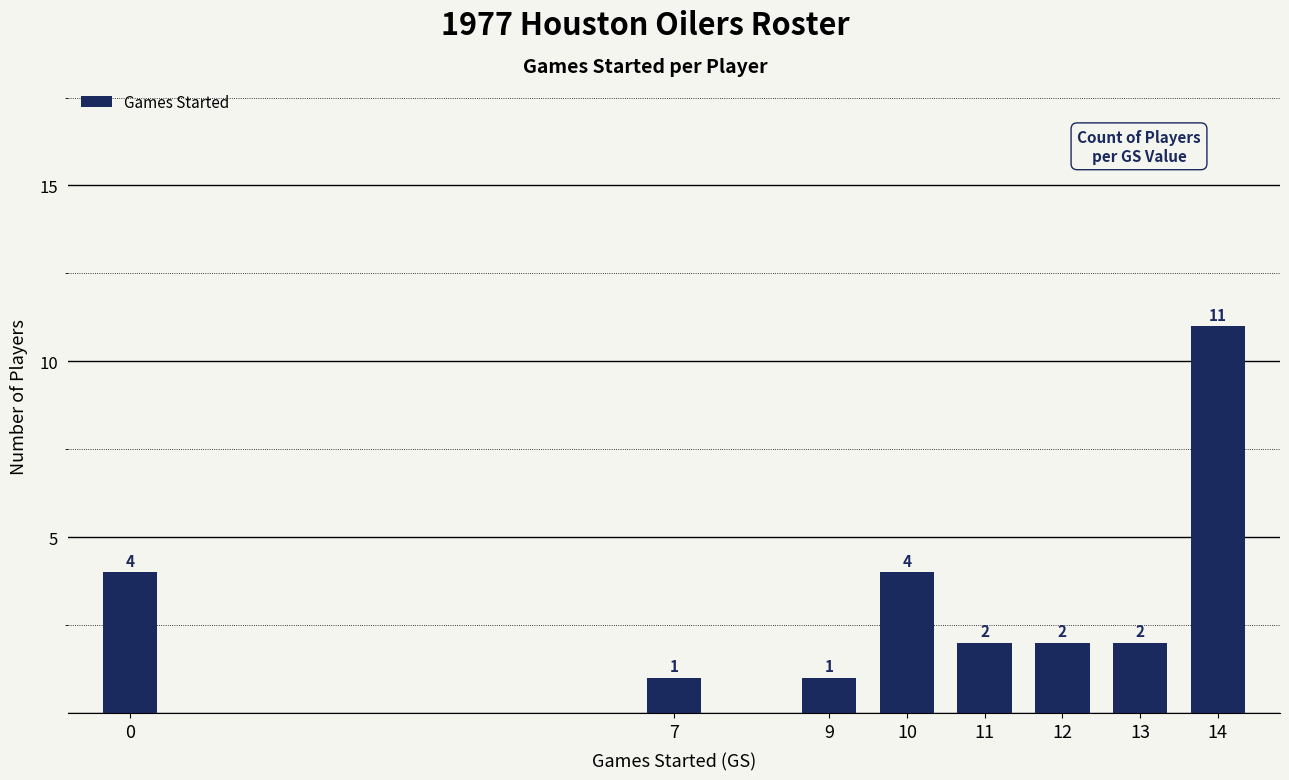

Count the number of data series in this chart.

1